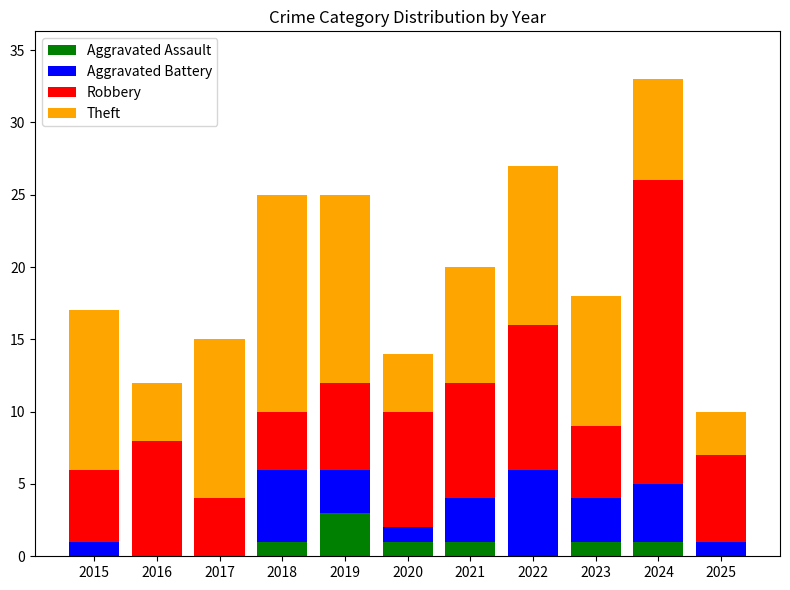

How many distinct data groups are displayed?

4